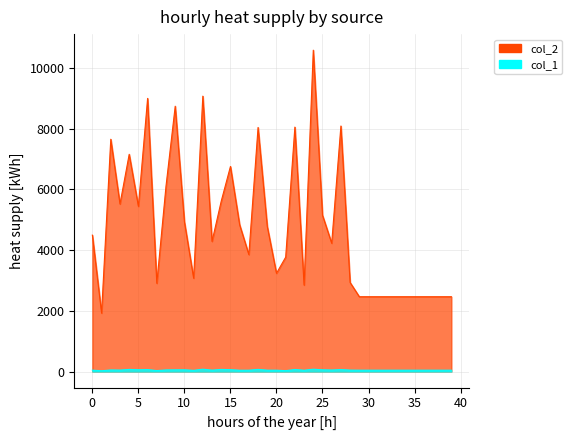

Reading right to left, list all the values displayed in this chart.

col_2: 2464	2464	2464	2464	2464	2464	2464	2464	2464	2464	2464	2932	8088	4226	5148	10586	2848	8052	3767	3236	4780	8040	3852	4833	6755	5614	4287	9072	3075	4931	8740	6109	2907	8998	5441	7156	5519	7652	1924	4493
col_1: 44	44	44	44	44	44	44	44	44	44	44	46	64	49	56	76	42	66	28	44	44	70	43	42	60	69	45	76	39	56	55	52	31	64	58	69	47	51	25	45